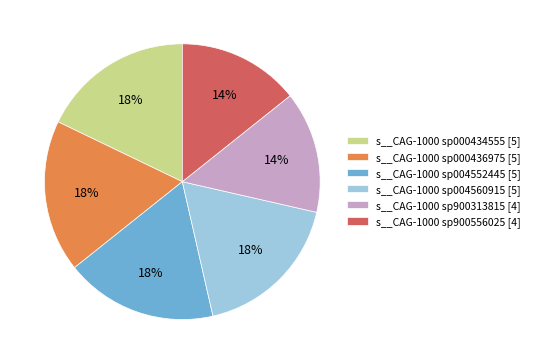

To the nearest percent, what is the combined percentage of s__CAG-1000 sp000434555 [5] and s__CAG-1000 sp004560915 [5]?

36%